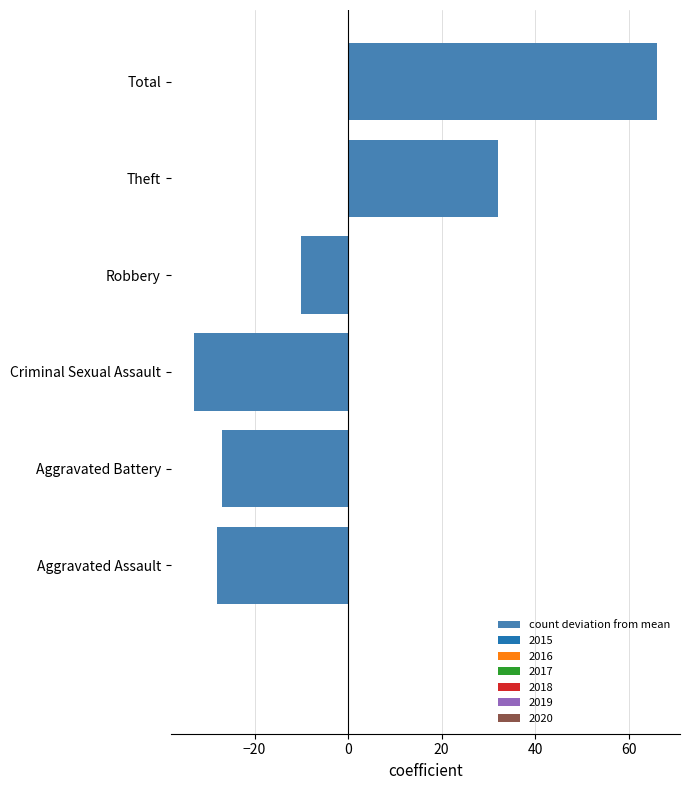

Which label corresponds to the largest value in the chart?

Total